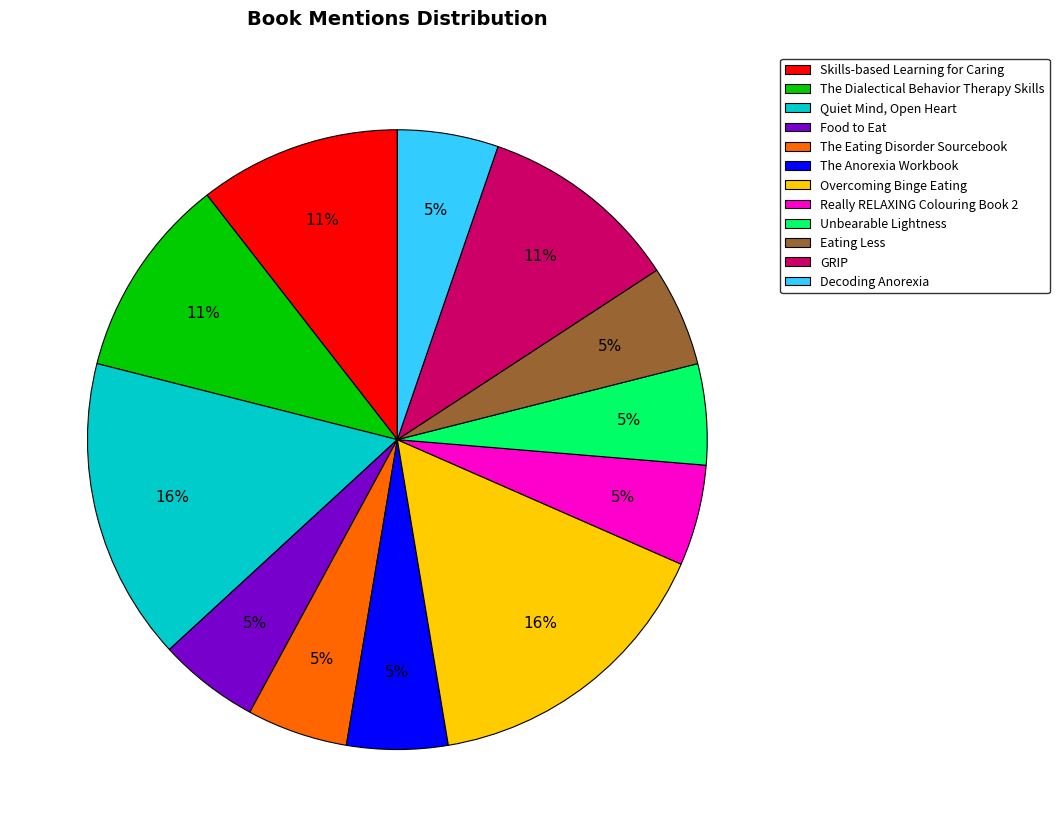

Do Eating Less and Skills-based Learning for Caring together represent more than half of the pie?

No